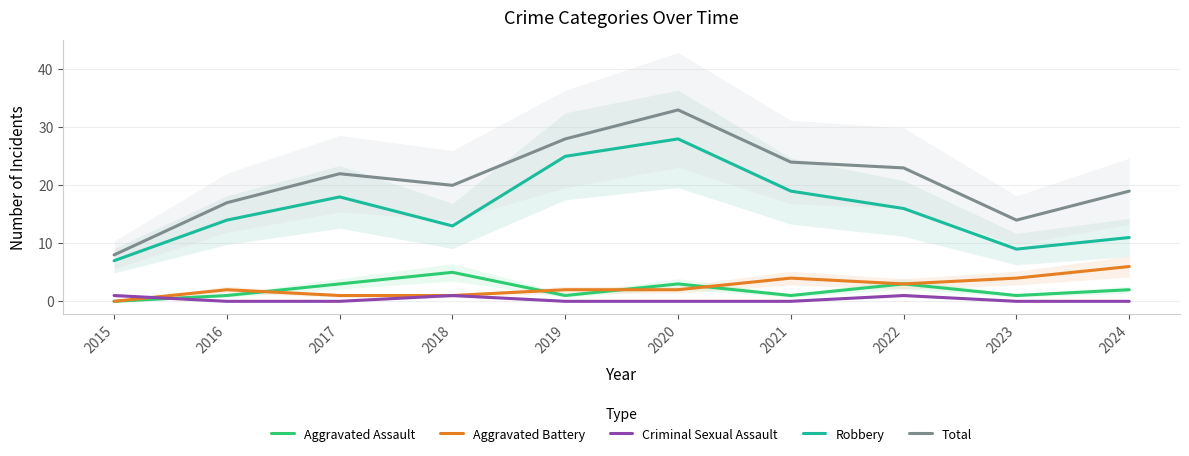

What is the difference between the Aggravated Battery values at 2021 and 2017?

3